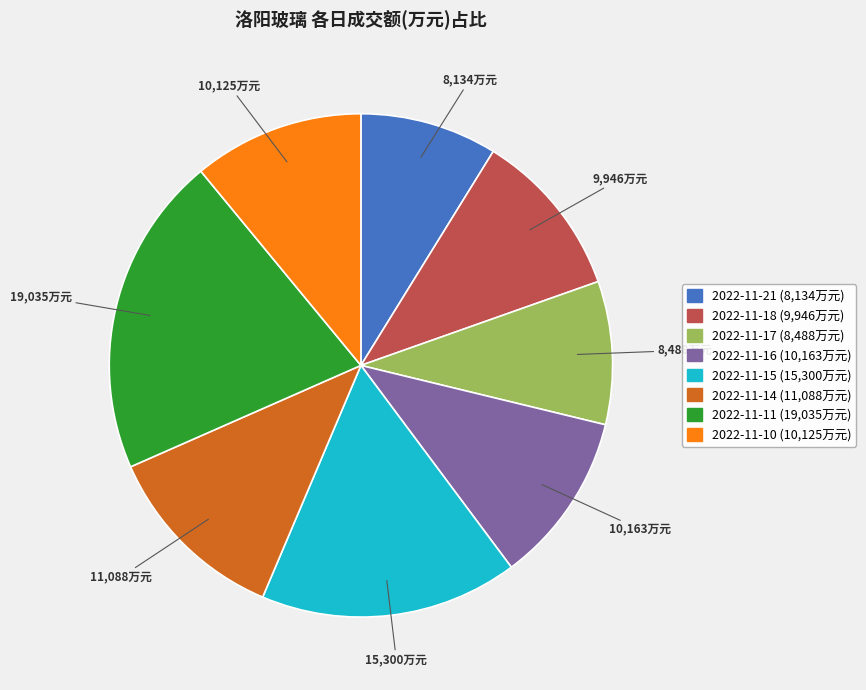

Between 2022-11-11 and 2022-11-14, which is larger?

2022-11-11